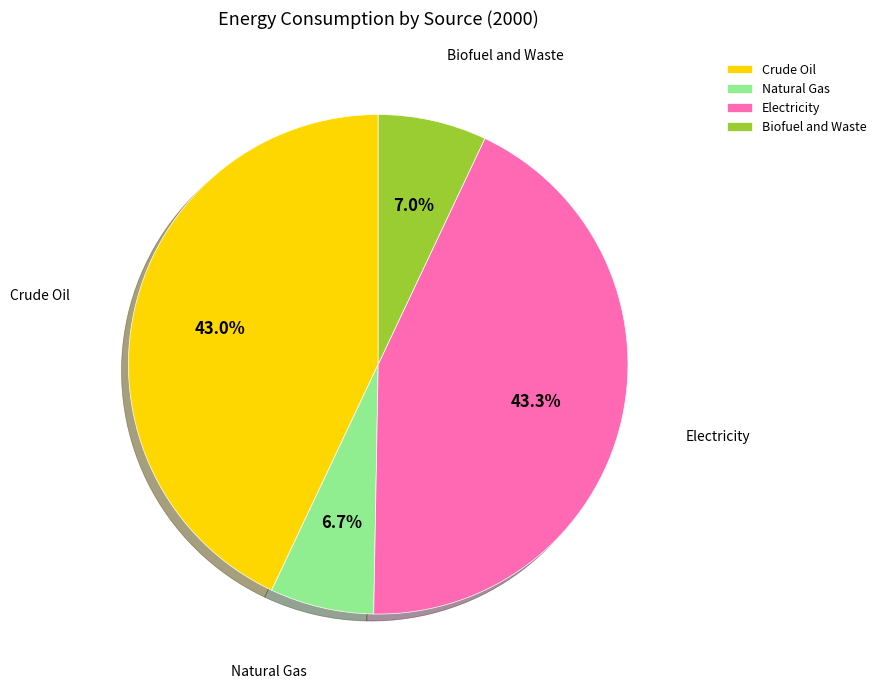

To the nearest percent, what is the average slice percentage?

25%